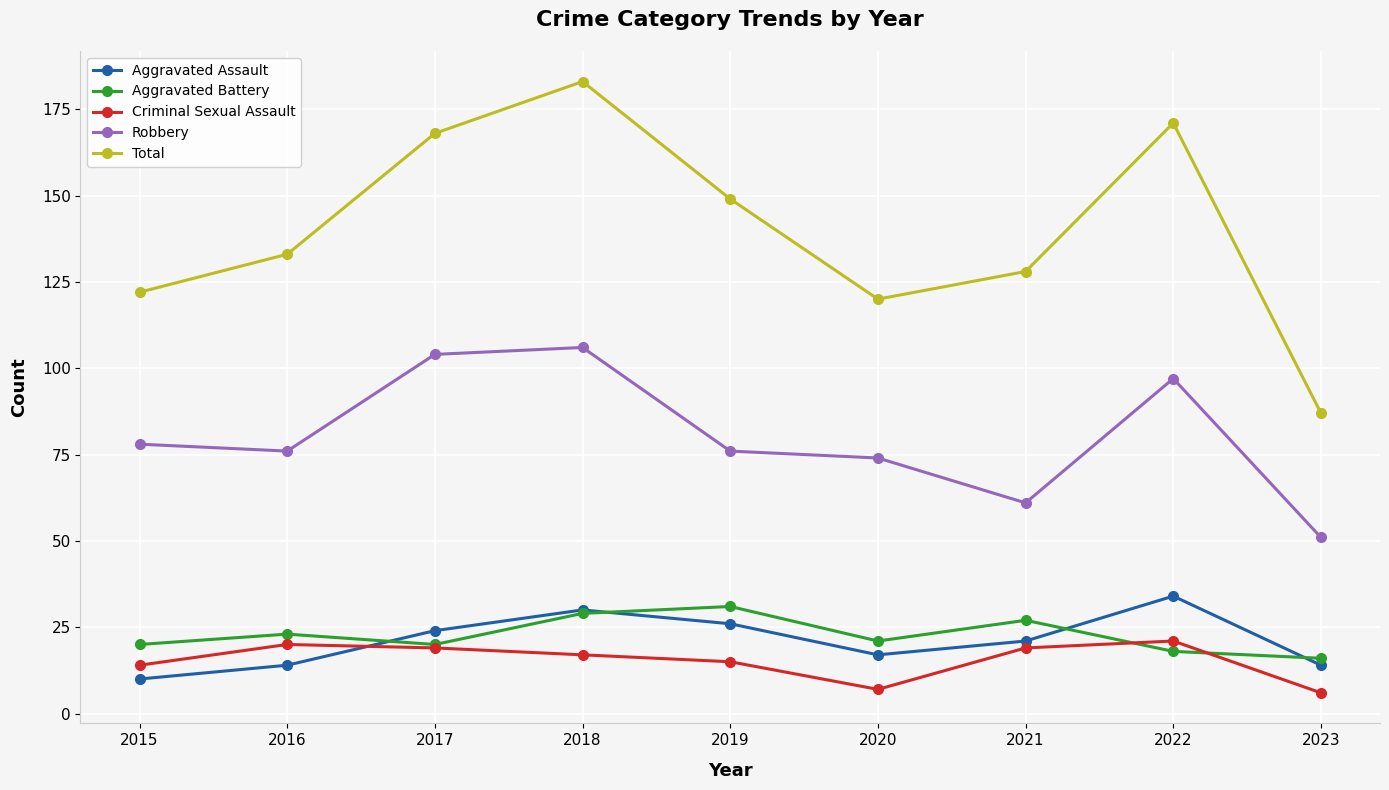

What is the sum of the Criminal Sexual Assault values at 2017 and 2019?

34